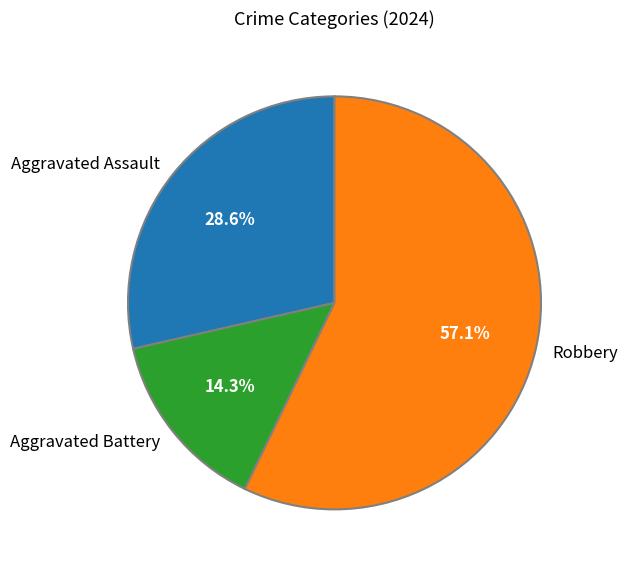

What percentage do Robbery and Aggravated Assault together represent?

85.7%